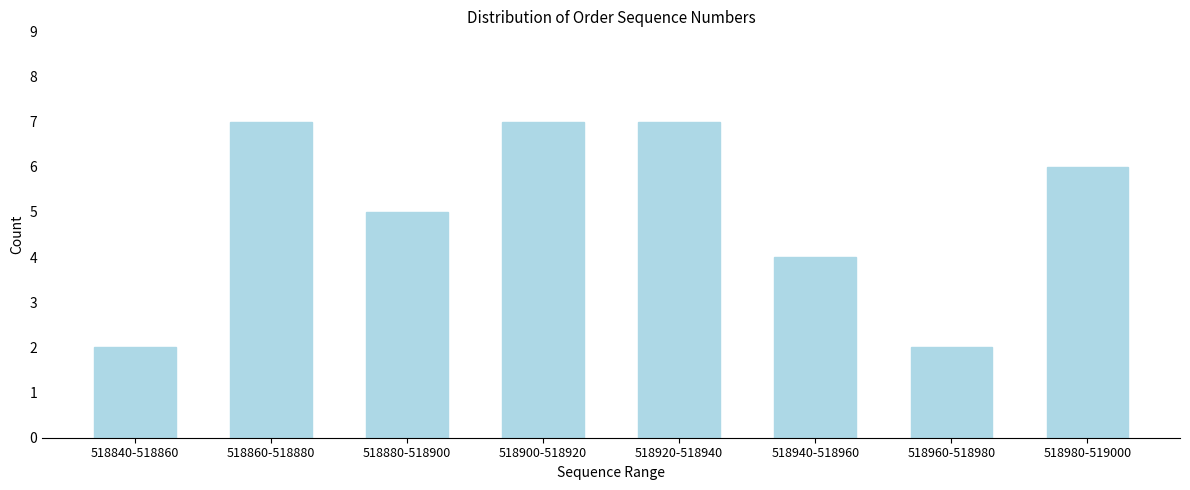

Reading left to right, what are all the values shown in this chart?

2	7	5	7	7	4	2	6